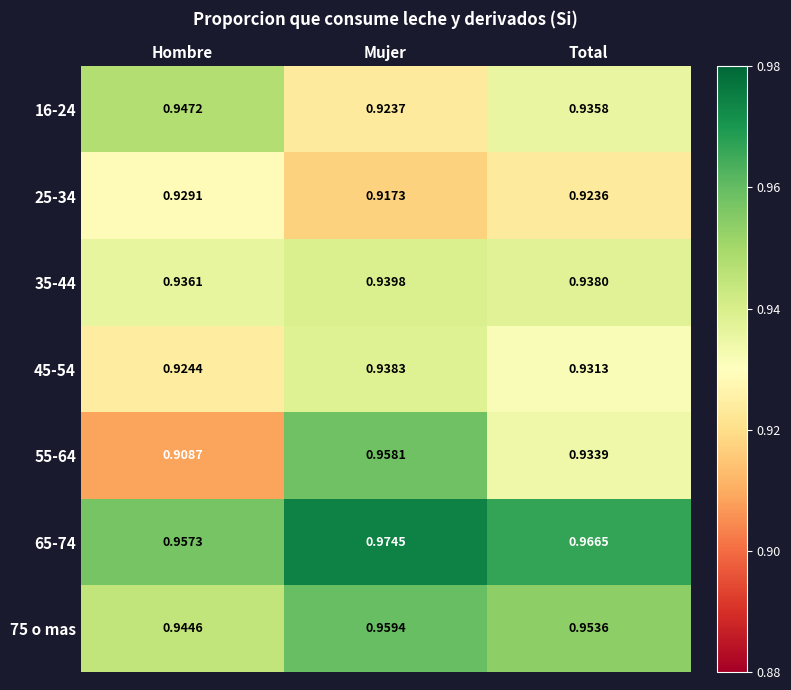

What is the total value across all series at Hombre?

6.5